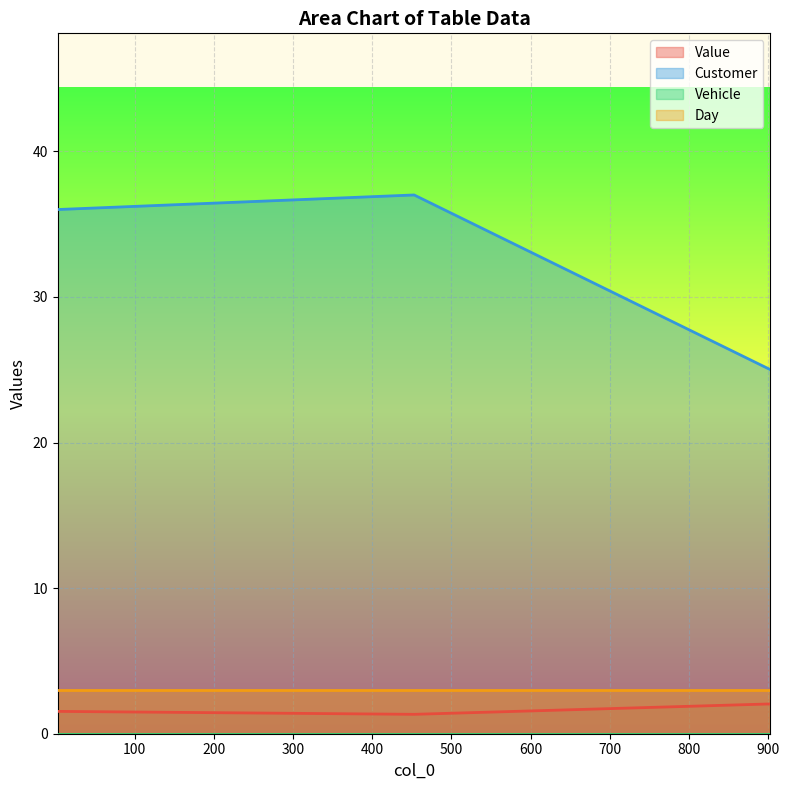

What is the value of the Value point at the 3rd from the left?

2.0